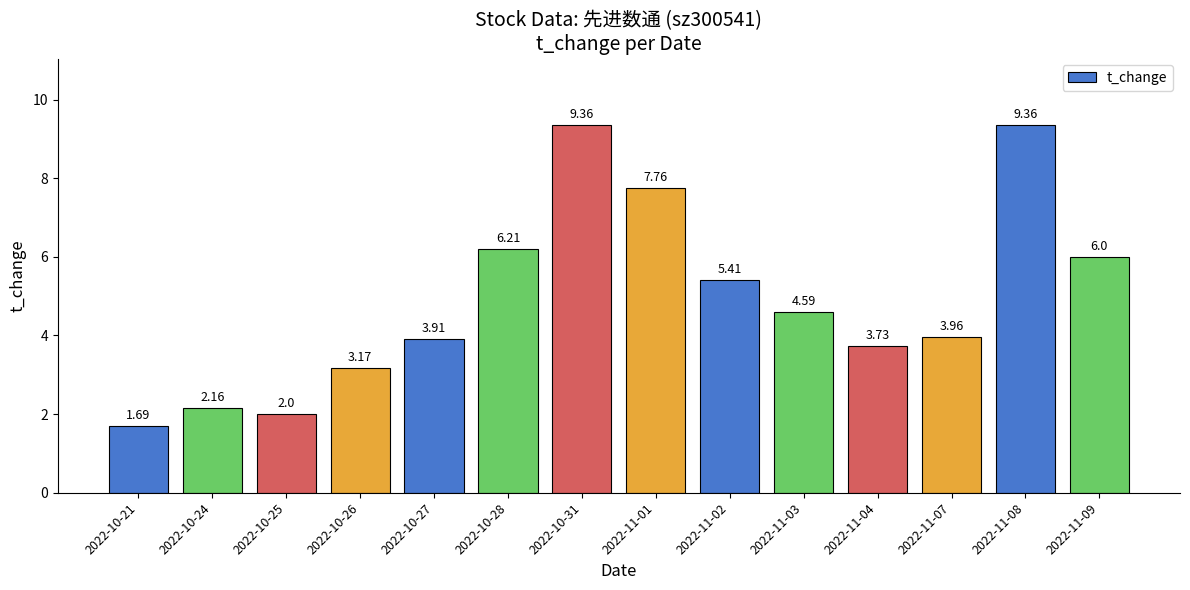

What is the average value?

5.0